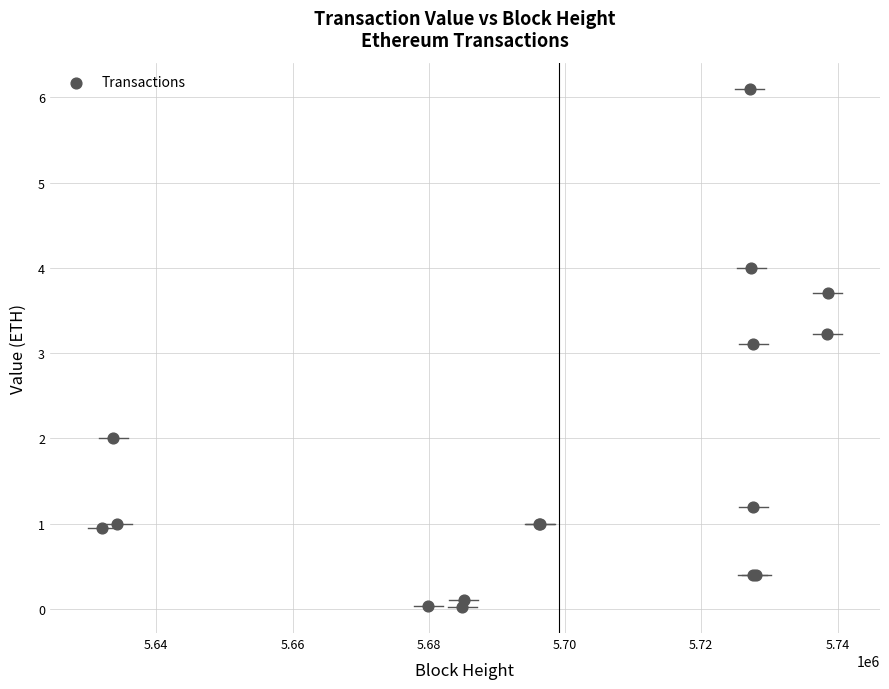

What Y value in the scatter plot is closest to 3?

3.1